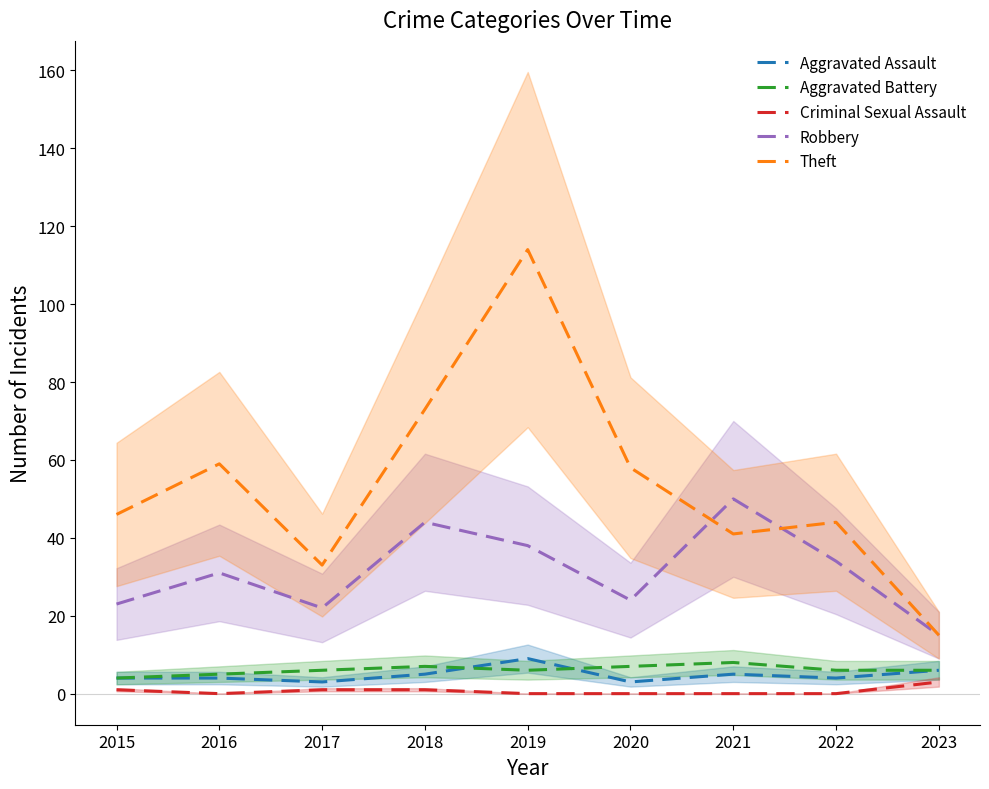

Is the value of Aggravated Battery at 2015 greater than the value of Theft at 2015?

No